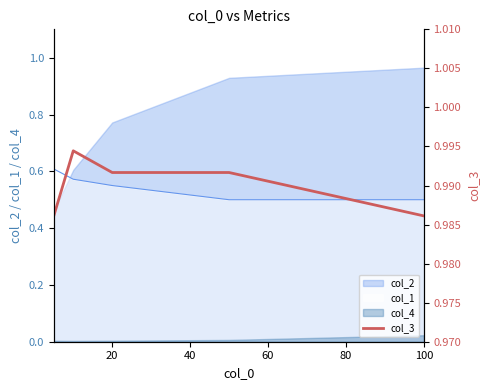

True or false: col_4 and col_2 intersect in this chart.

False